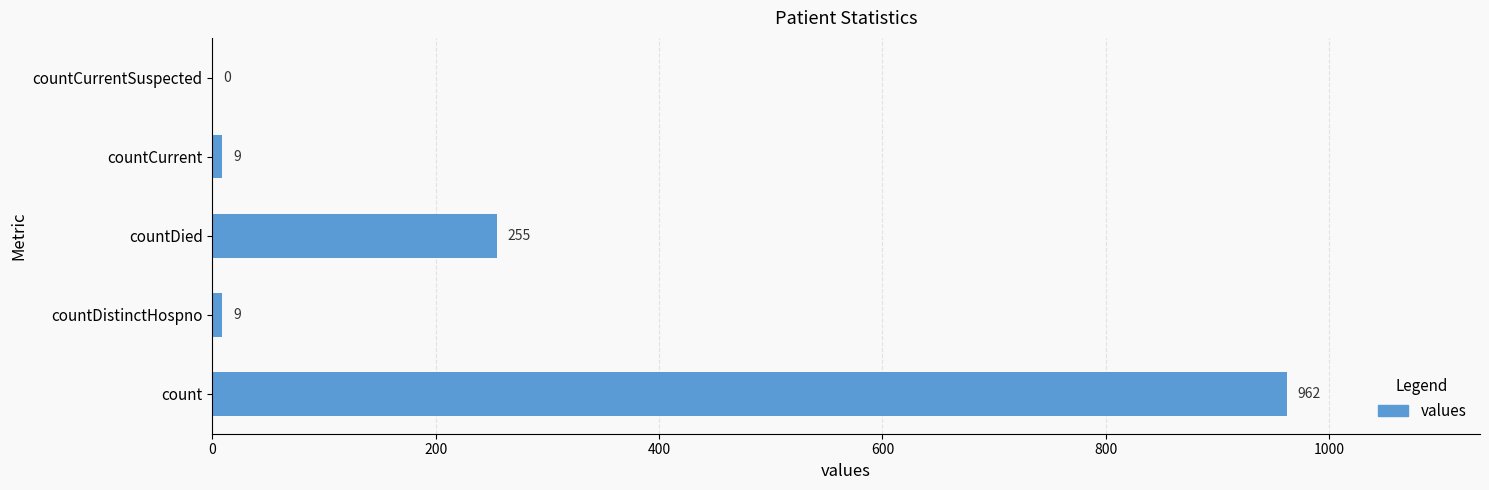

Are the bars horizontal?

Yes